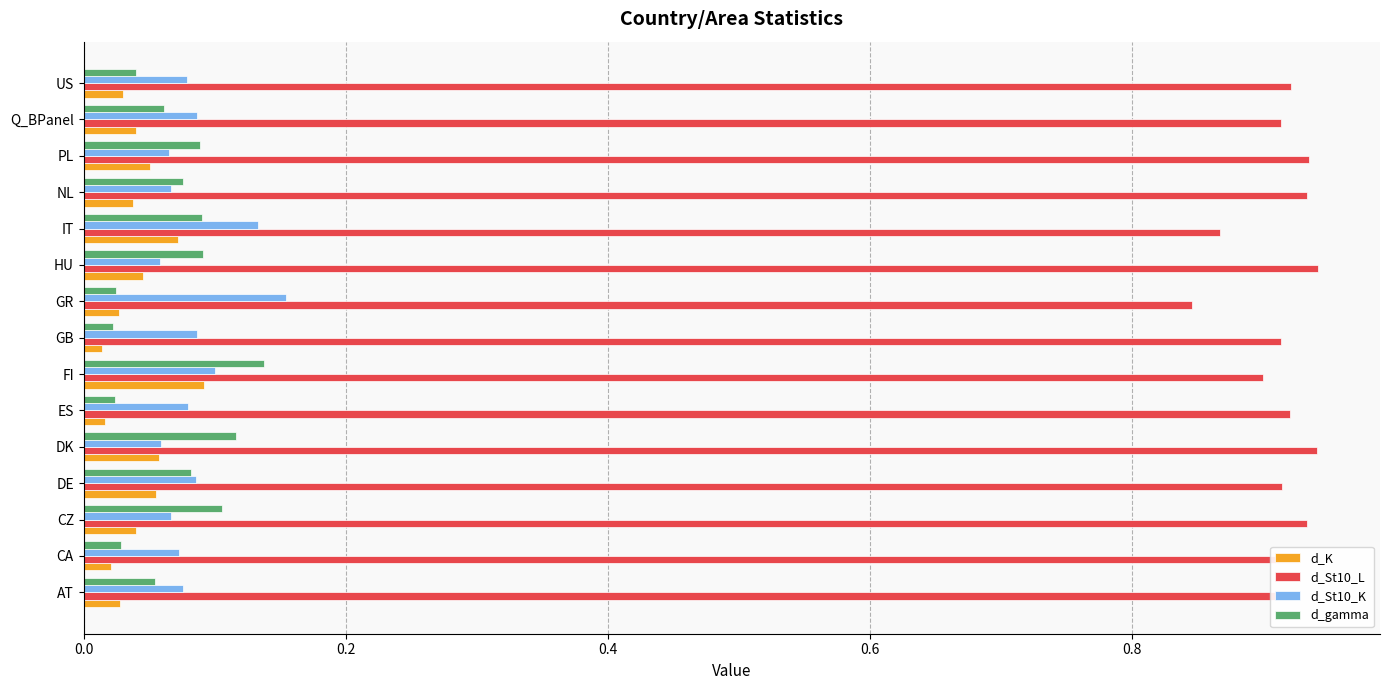

How many d_K values are between 0 and 1?

15